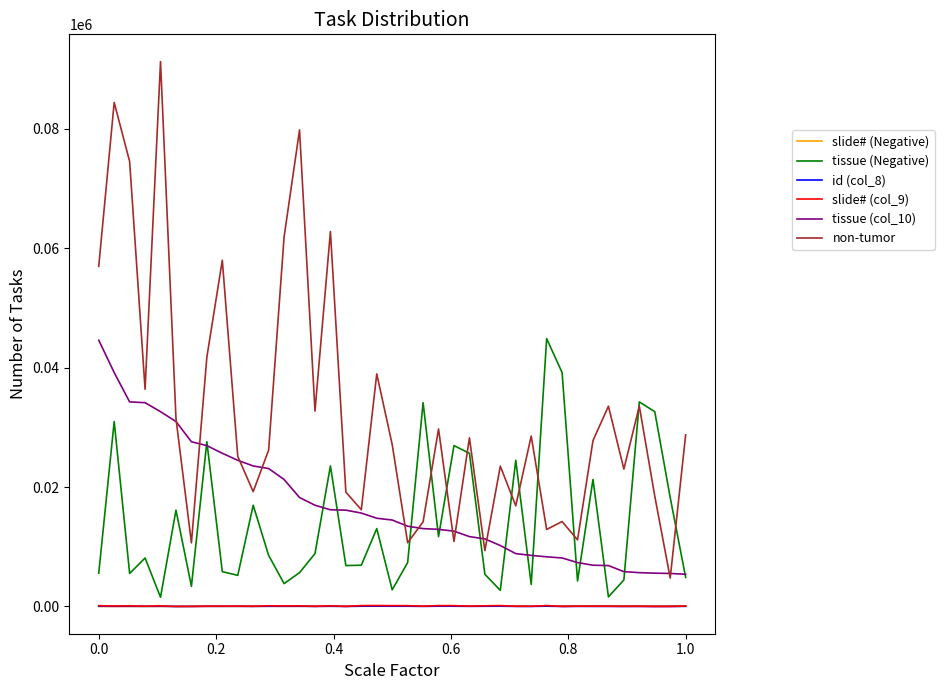

What is the maximum value shown in the chart?

91222